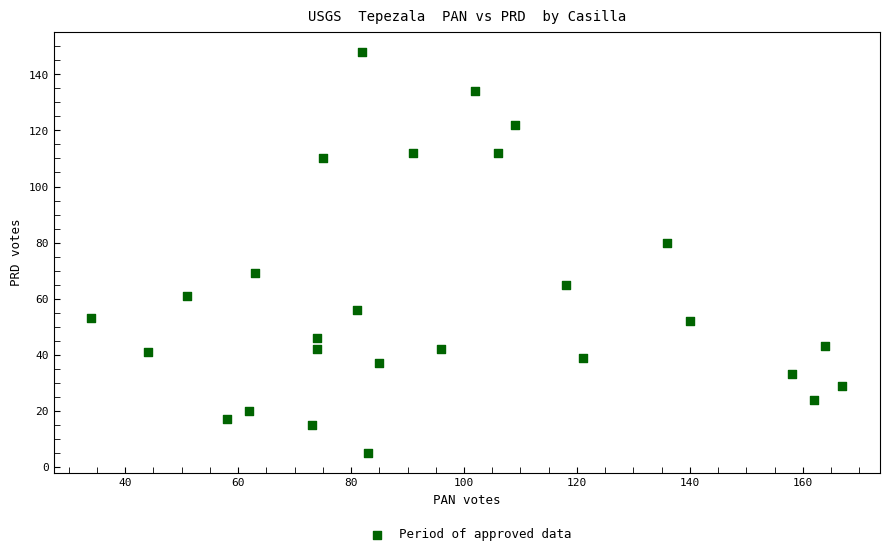

What is the range of Y values (max minus min)?

143